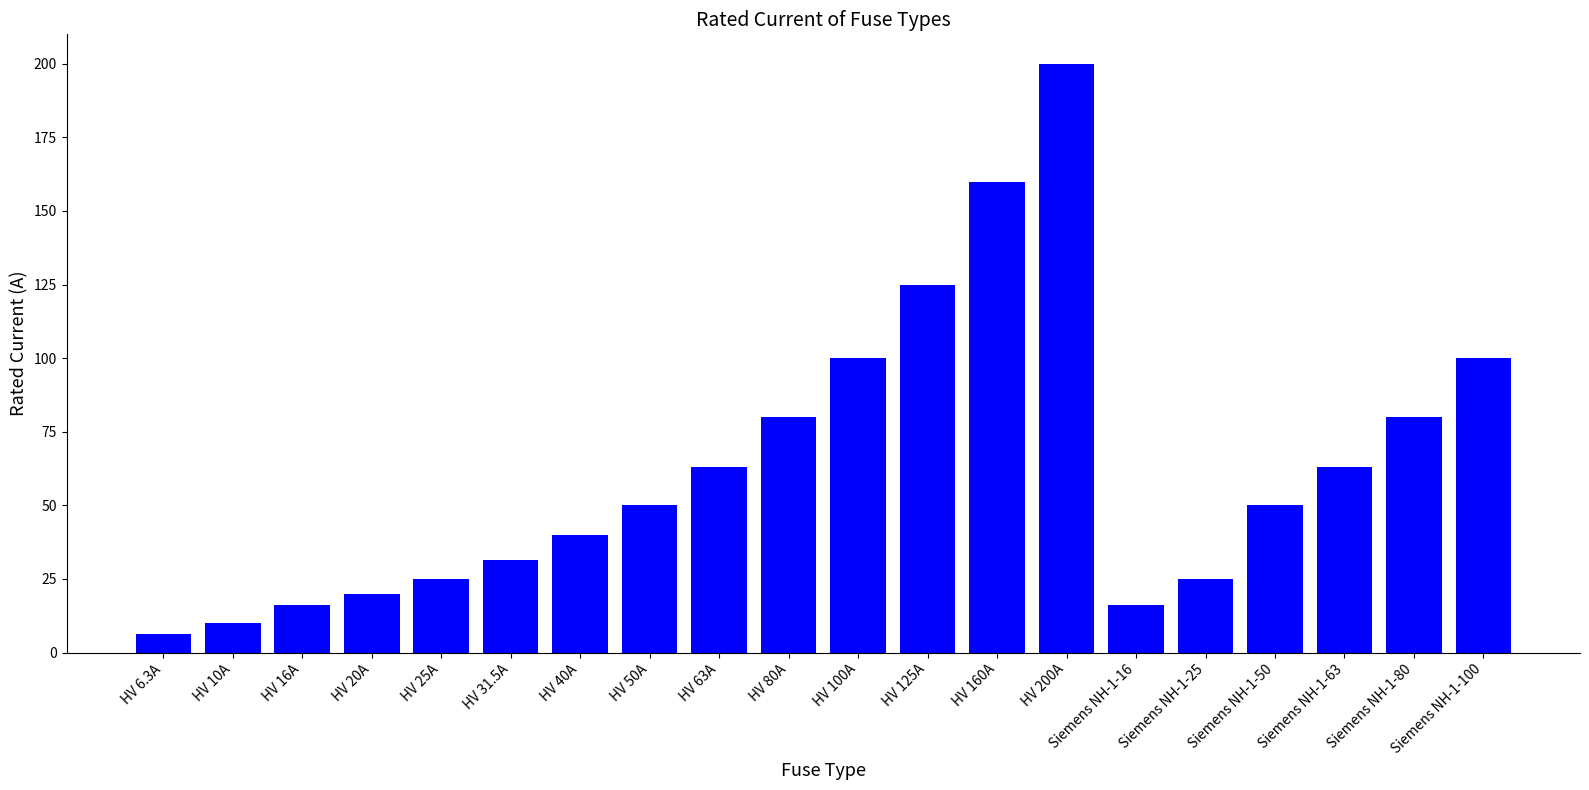

What is the ratio of the value at HV 125A to the value at Siemens NH-1-80?

1.6